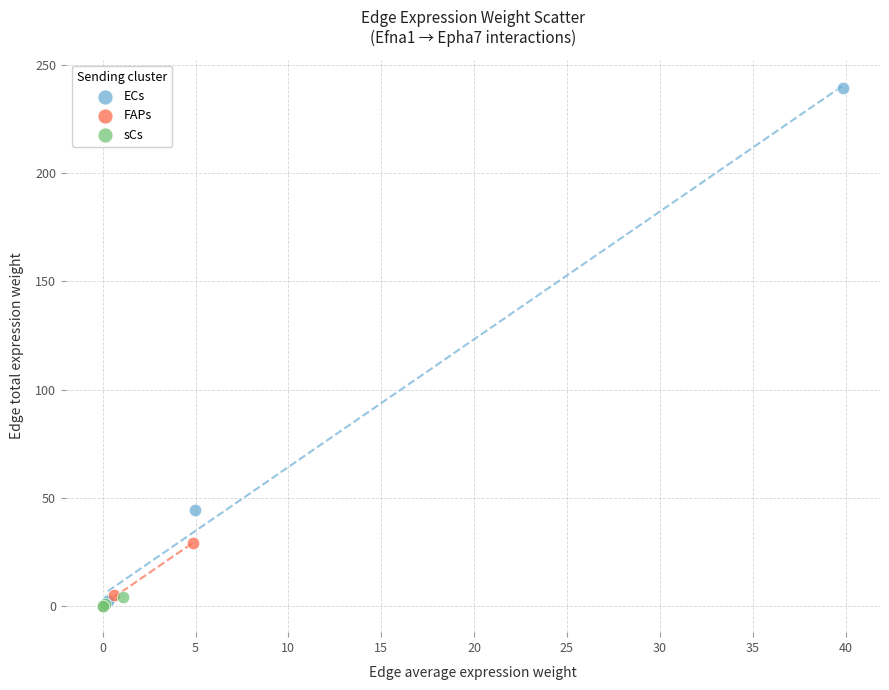

Which series has the widest spread of Y values?

ECs